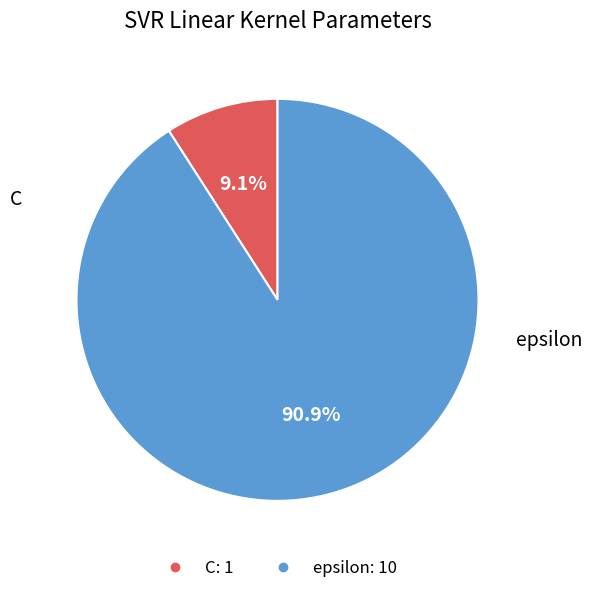

How many slices are in this pie chart?

2